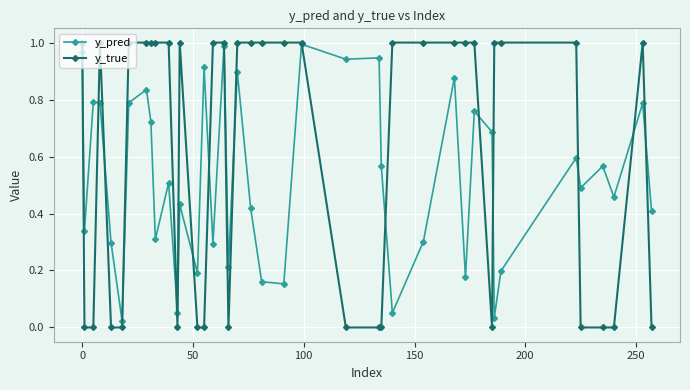

How many series are shown in this chart?

2